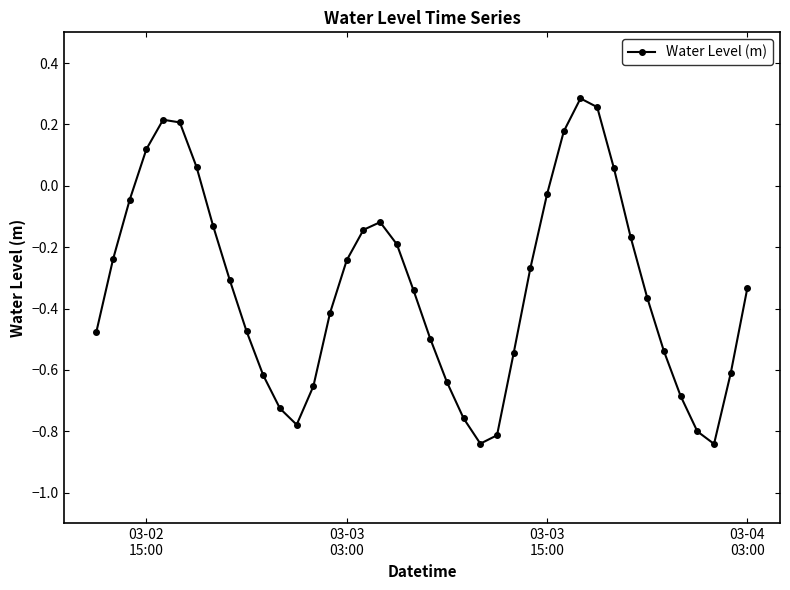

What is the difference between the second highest and minimum values?

1.1